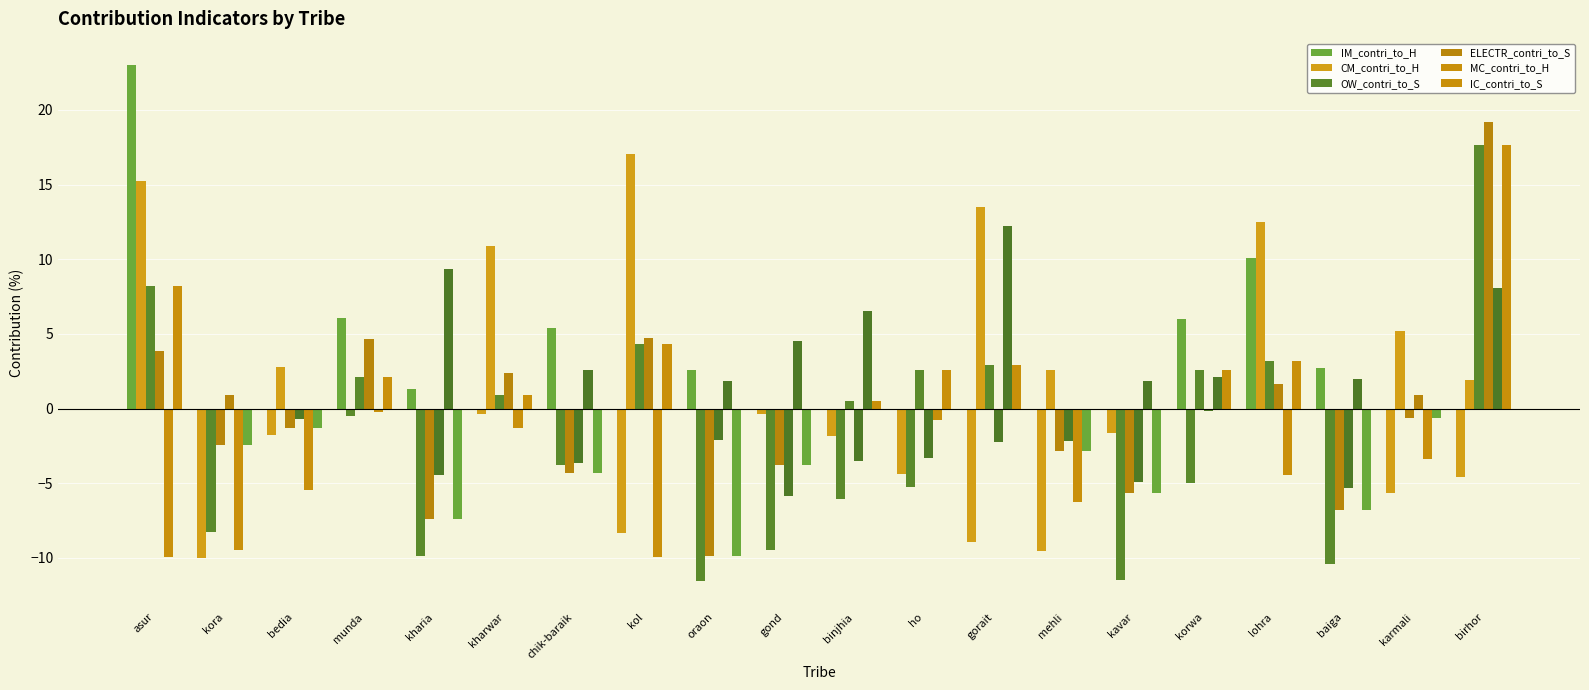

What is the maximum value shown in the chart?

23.0